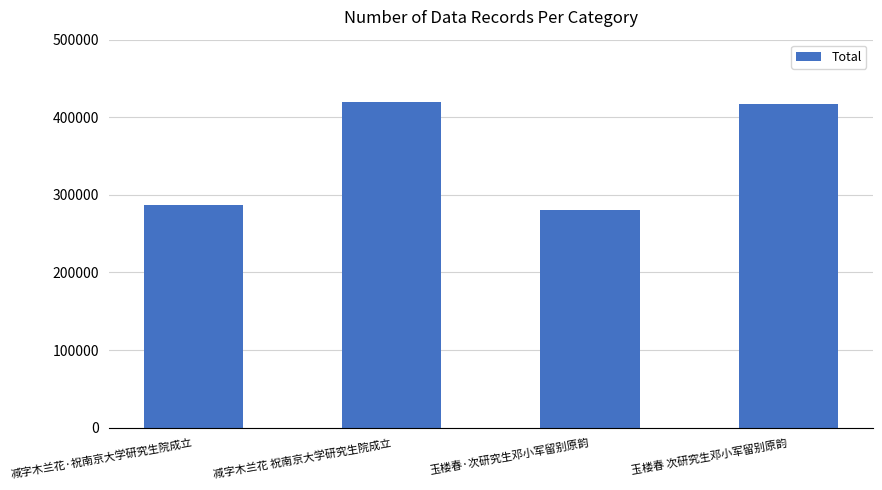

Reading right to left, list all the values displayed in this chart.

玉楼春 次研究生邓小军留别原韵=417070	玉楼春·次研究生邓小军留别原韵=280440	减字木兰花 祝南京大学研究生院成立=419427	减字木兰花·祝南京大学研究生院成立=286644